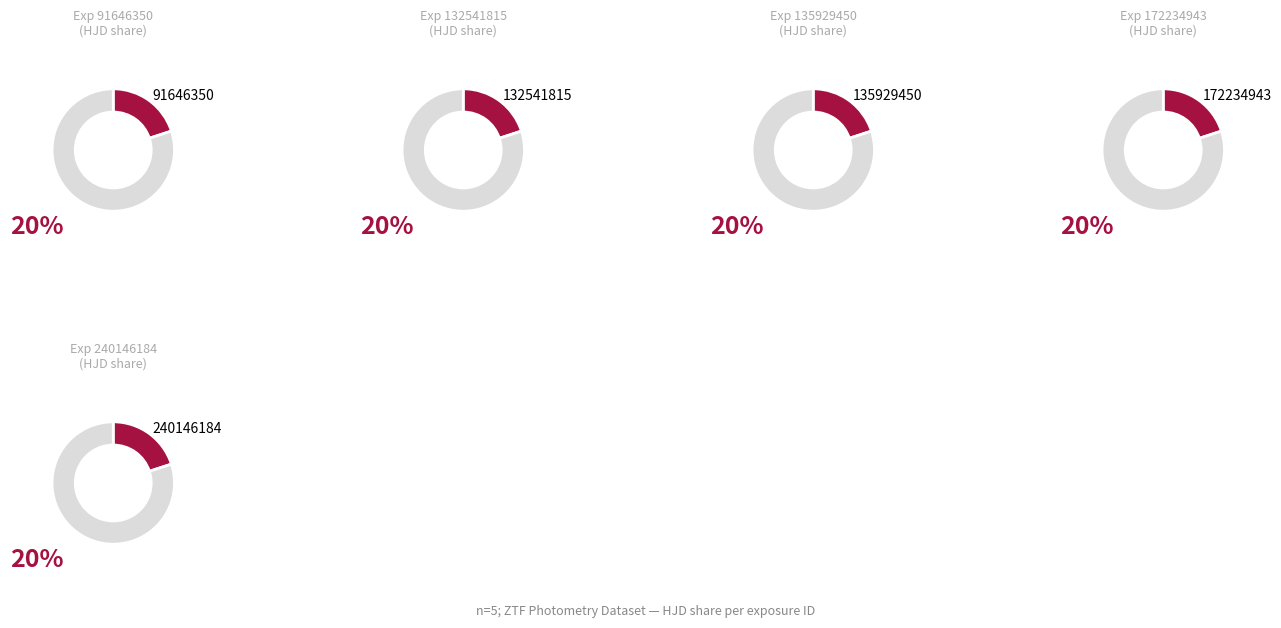

Which slice is the smallest?

91646350